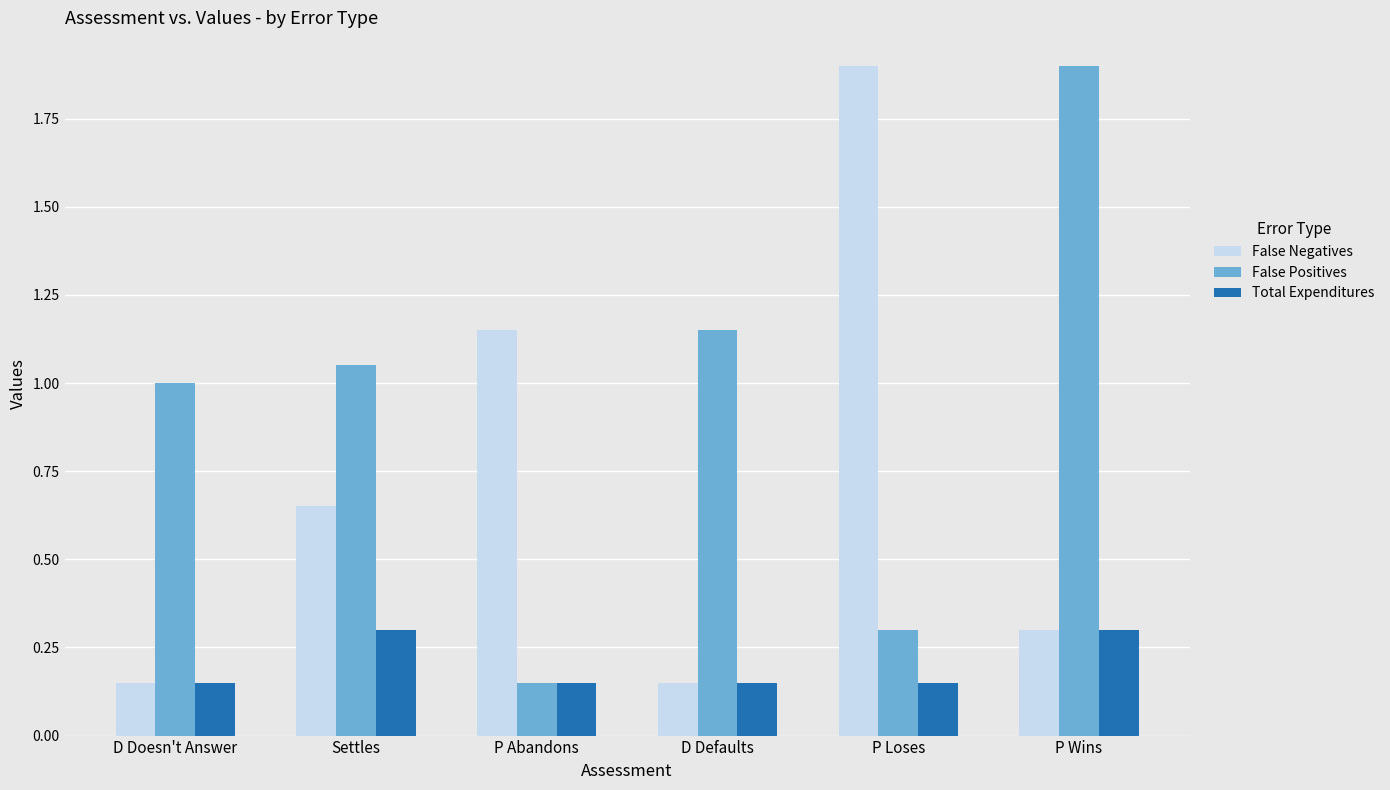

What are all the series names shown in the legend?

False Negatives, False Positives, Total Expenditures